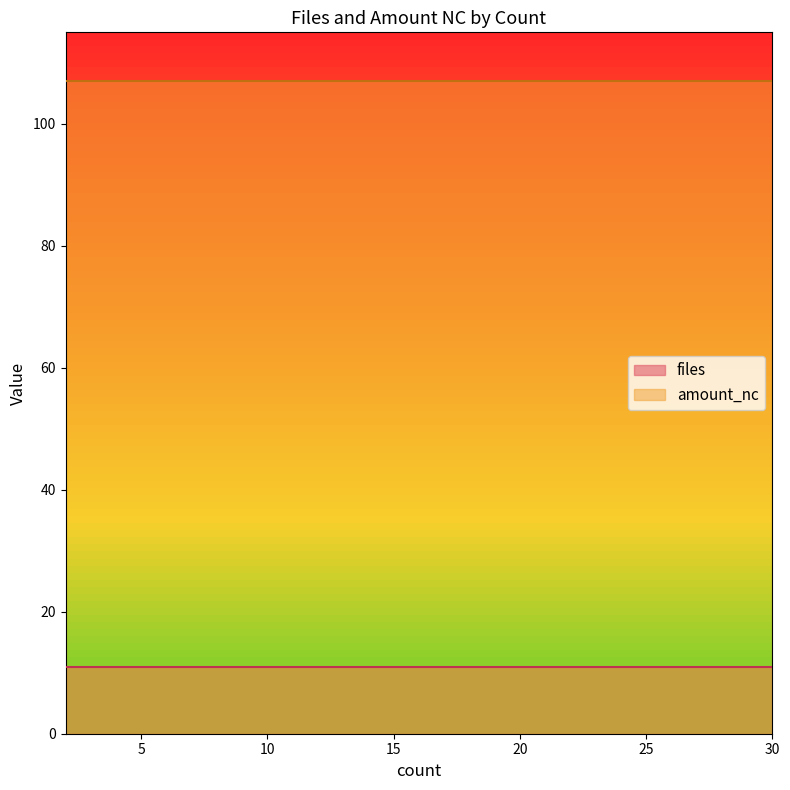

How many series are shown in this chart?

2